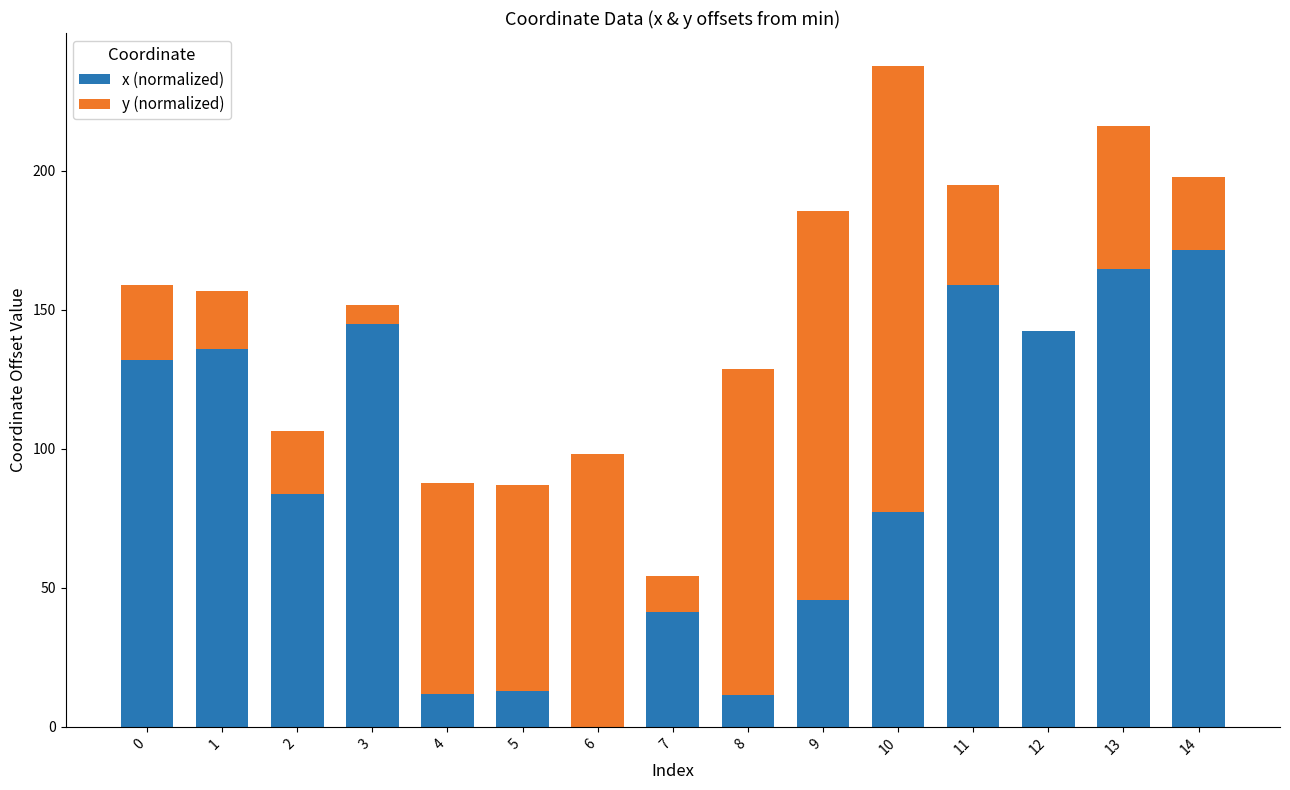

What is the sum of the x (normalized) values at 9 and 0?

177.8